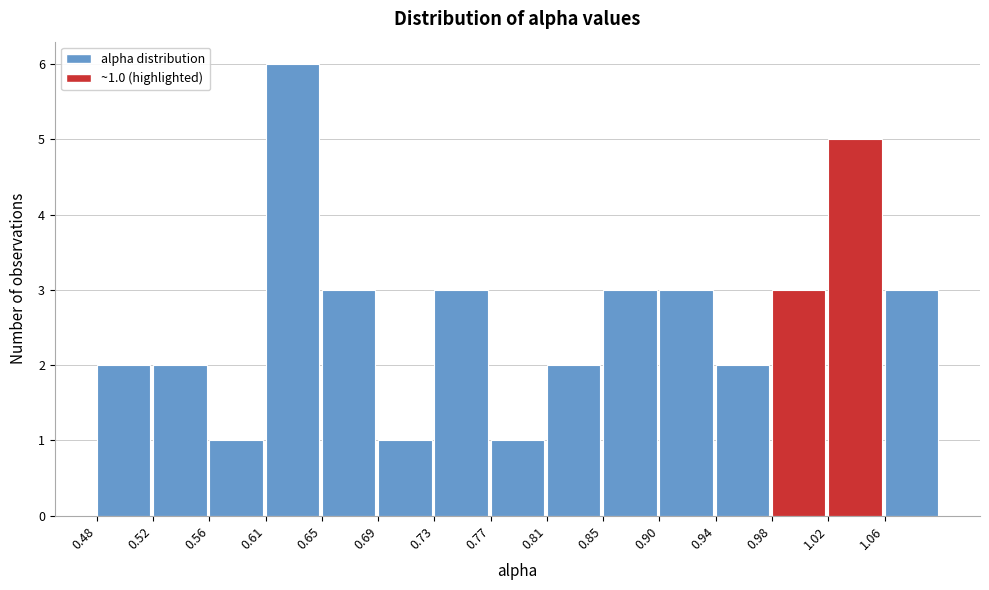

Which range on the x-axis has the tallest bar?

0.605 to 0.645